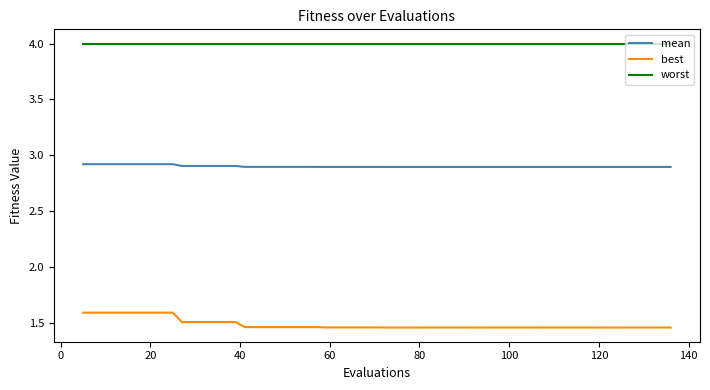

Does the chart display data point markers on the line(s)?

No